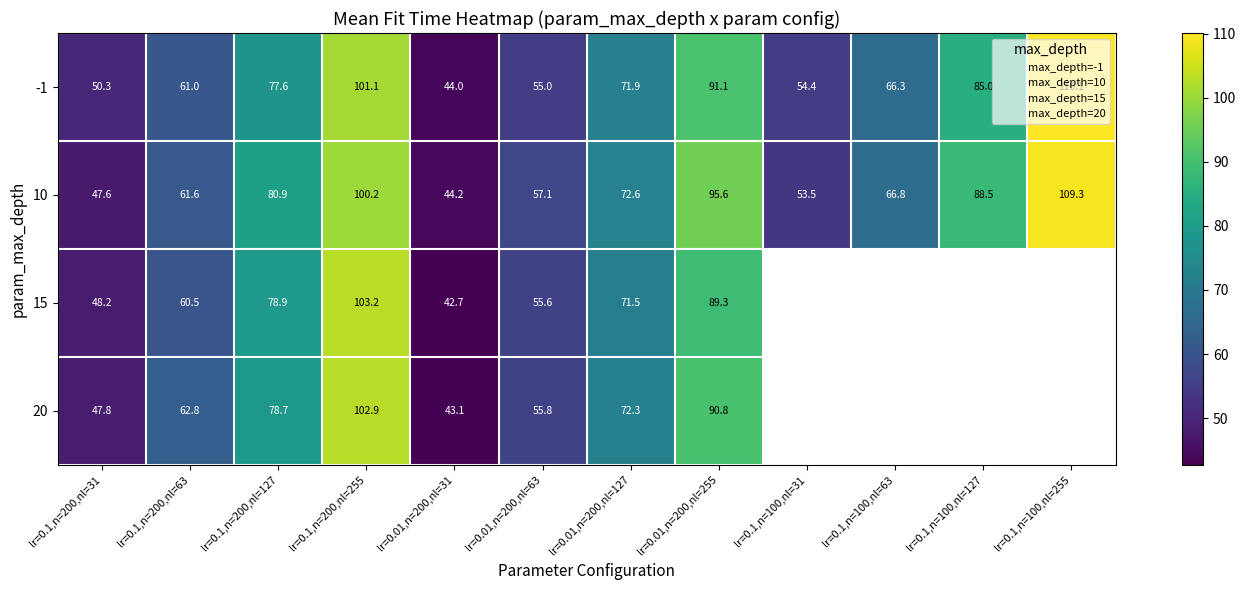

At which label does -1 first exceed 71?

lr=0.1,n=200,nl=127